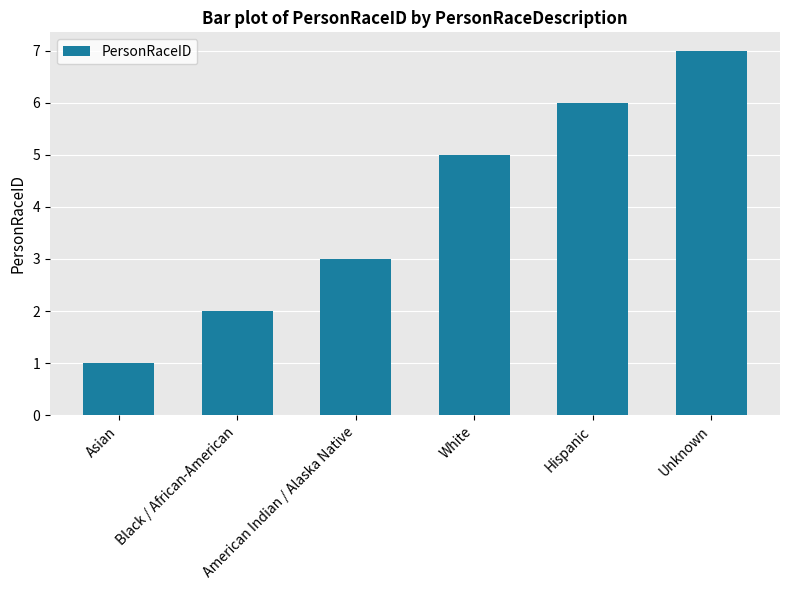

What is the difference between the values at American Indian / Alaska Native and Unknown?

4